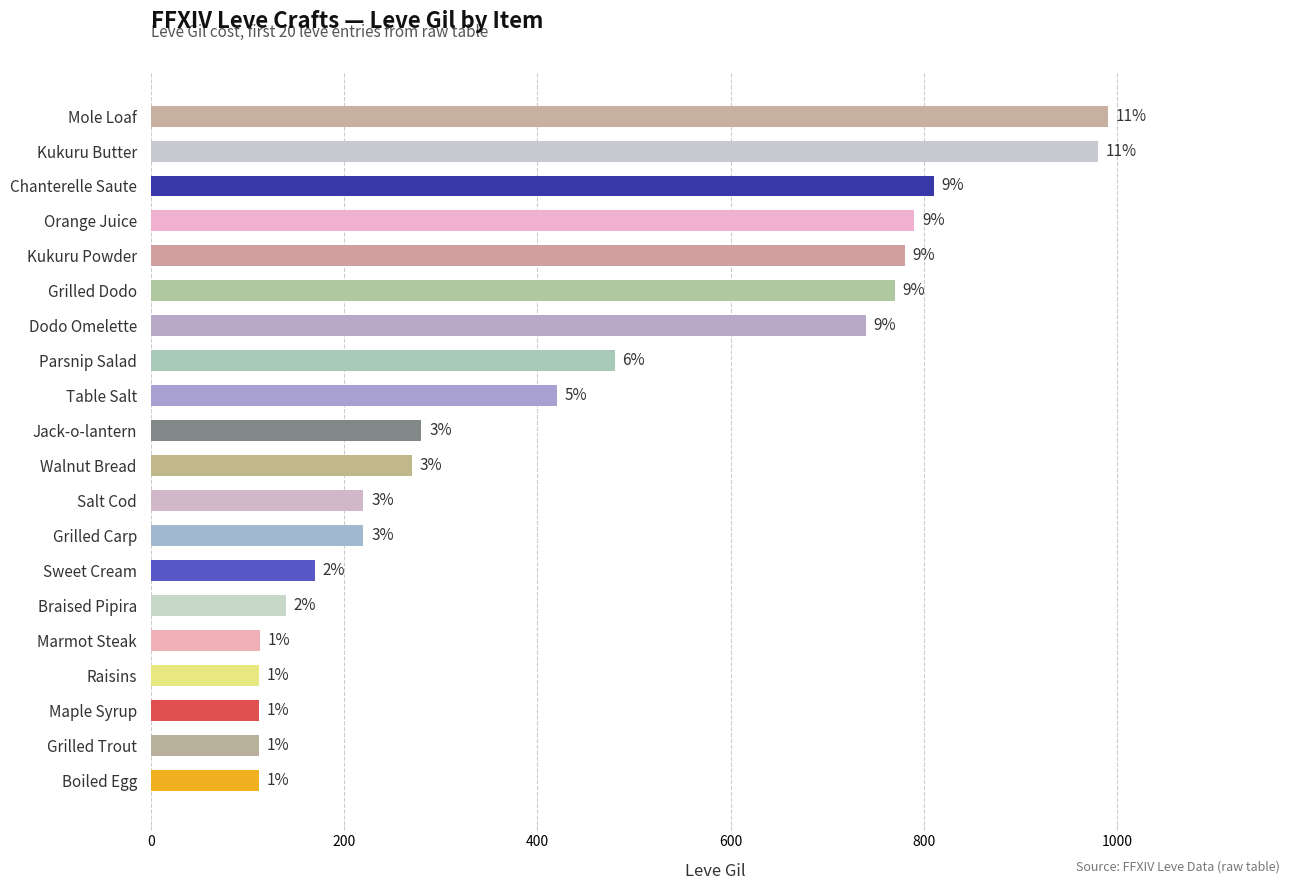

What is the difference between the maximum and second lowest values?

878